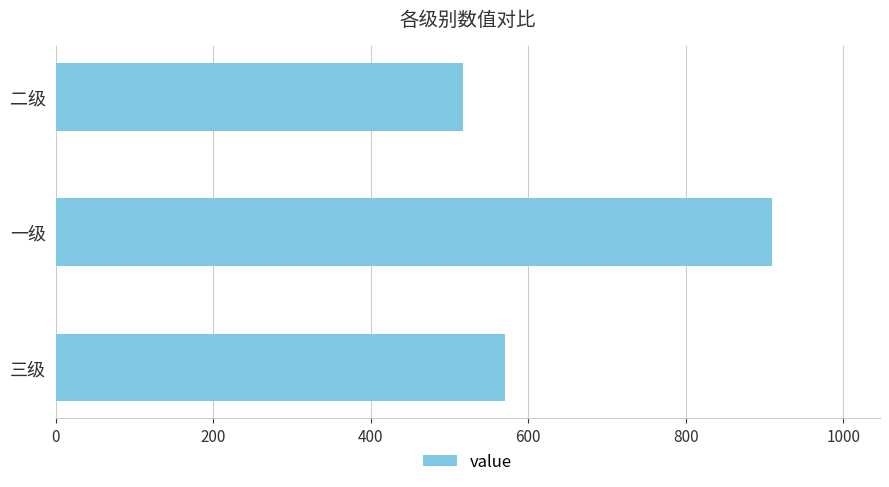

How many bars are there in total?

3